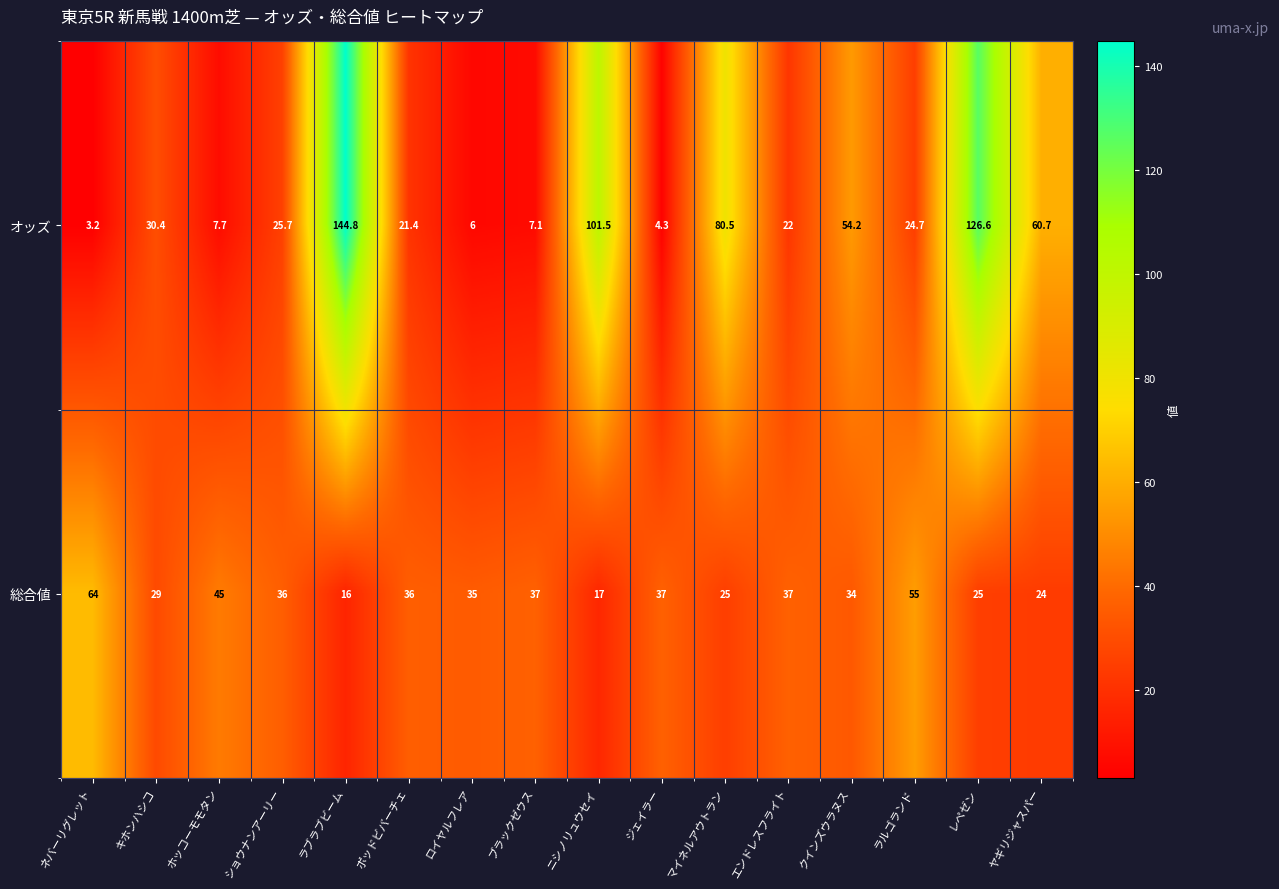

At which category does the chart reach its peak across all series?

ラブラブビーム